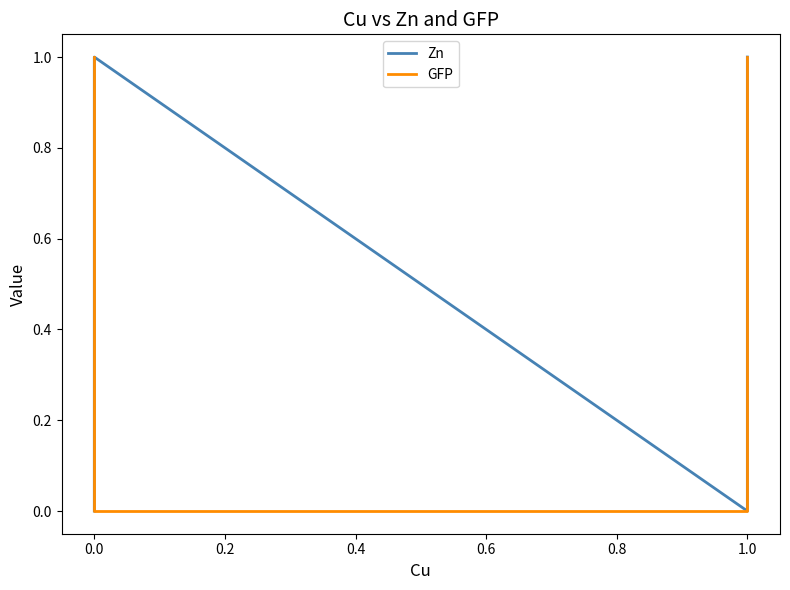

Rank the series at 1.0 from highest to lowest value.

Zn, GFP